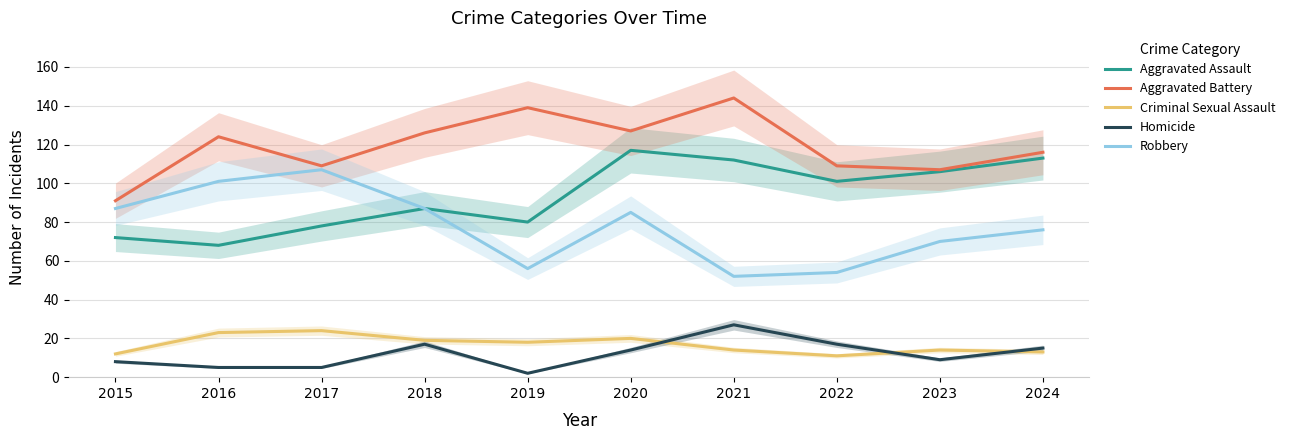

Which category has the lowest value in the Aggravated Assault series?

2016